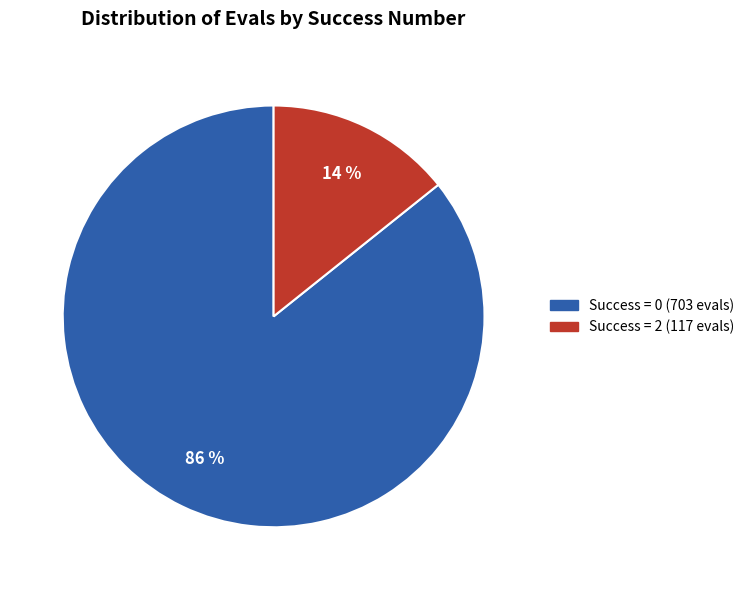

To the nearest percent, what is the average slice percentage?

50%